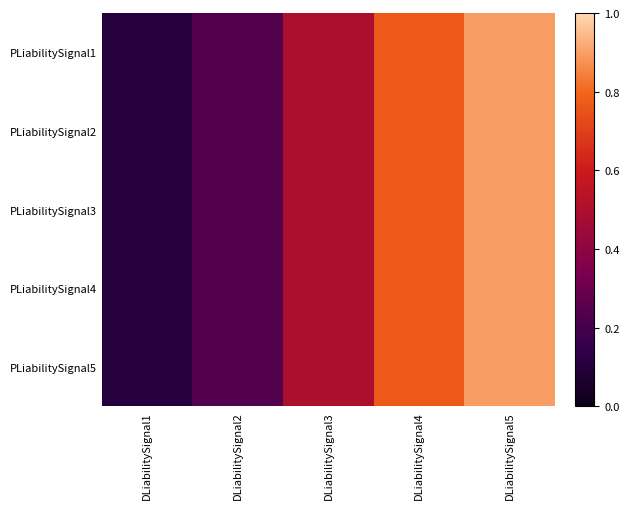

Reading left to right, transcribe all the data shown in this chart.

PLiabilitySignal1: DLiabilitySignal1=0.1	DLiabilitySignal2=0.2	DLiabilitySignal3=0.5	DLiabilitySignal4=0.8	DLiabilitySignal5=0.9
PLiabilitySignal2: DLiabilitySignal1=0.1	DLiabilitySignal2=0.2	DLiabilitySignal3=0.5	DLiabilitySignal4=0.8	DLiabilitySignal5=0.9
PLiabilitySignal3: DLiabilitySignal1=0.1	DLiabilitySignal2=0.2	DLiabilitySignal3=0.5	DLiabilitySignal4=0.8	DLiabilitySignal5=0.9
PLiabilitySignal4: DLiabilitySignal1=0.1	DLiabilitySignal2=0.2	DLiabilitySignal3=0.5	DLiabilitySignal4=0.8	DLiabilitySignal5=0.9
PLiabilitySignal5: DLiabilitySignal1=0.1	DLiabilitySignal2=0.2	DLiabilitySignal3=0.5	DLiabilitySignal4=0.8	DLiabilitySignal5=0.9